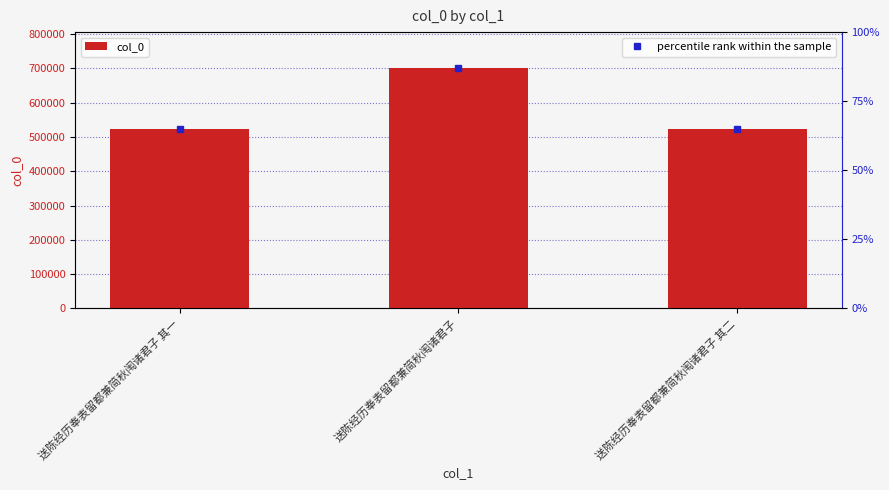

Rank the categories by value from lowest to highest.

送陈经历奉表留都兼简秋闱诸君子 其一, 送陈经历奉表留都兼简秋闱诸君子 其二, 送陈经历奉表留都兼简秋闱诸君子